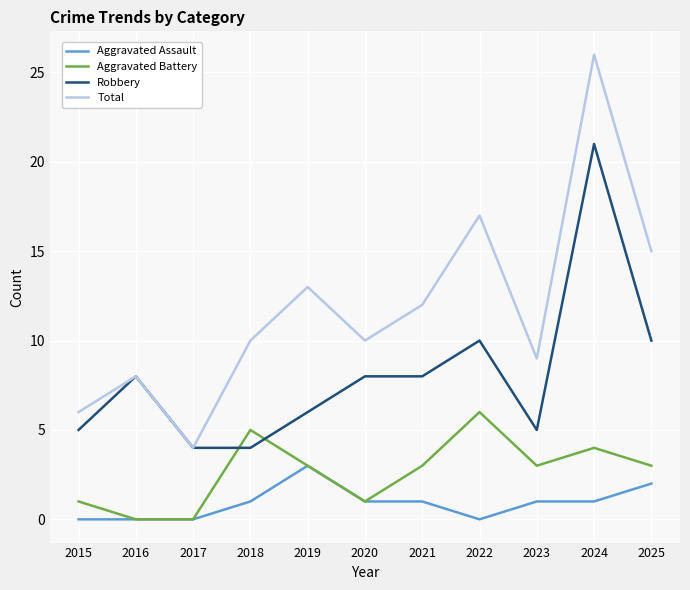

How many distinct data groups are displayed?

4